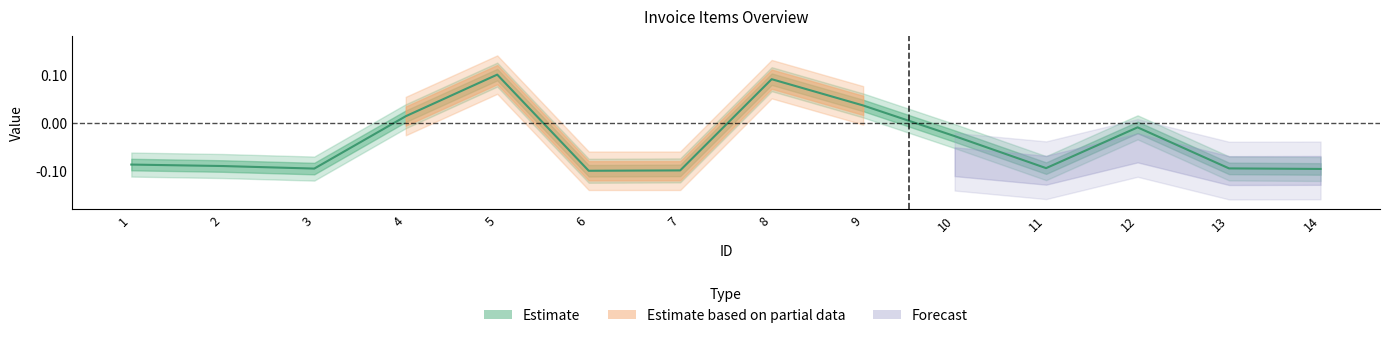

The chart shows a value of -0.1 at 13. True or false?

True